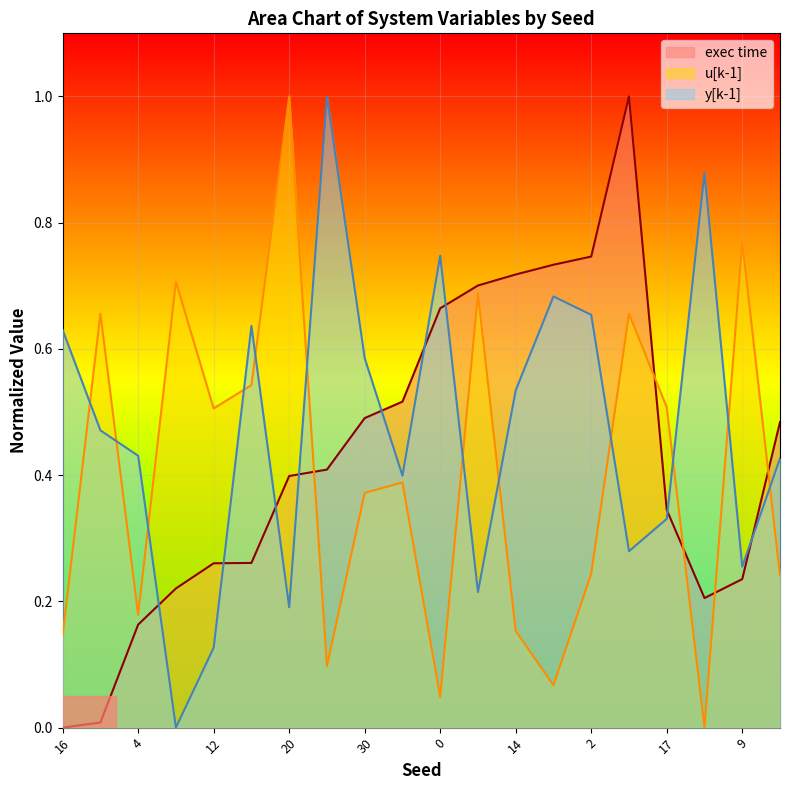

Which series has the largest range (max minus min)?

y[k-1]